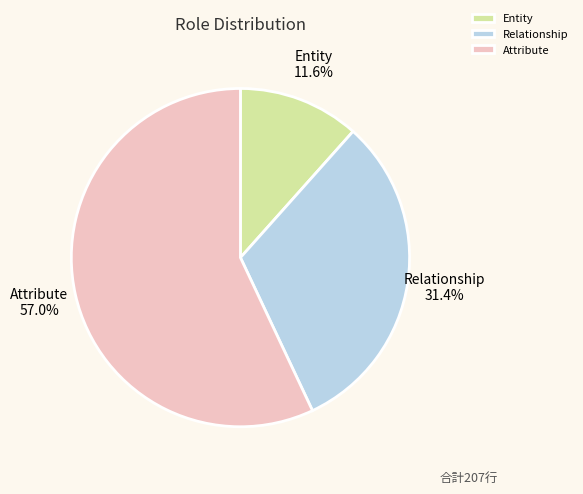

To the nearest percent, what is the combined percentage of Attribute and Entity?

69%